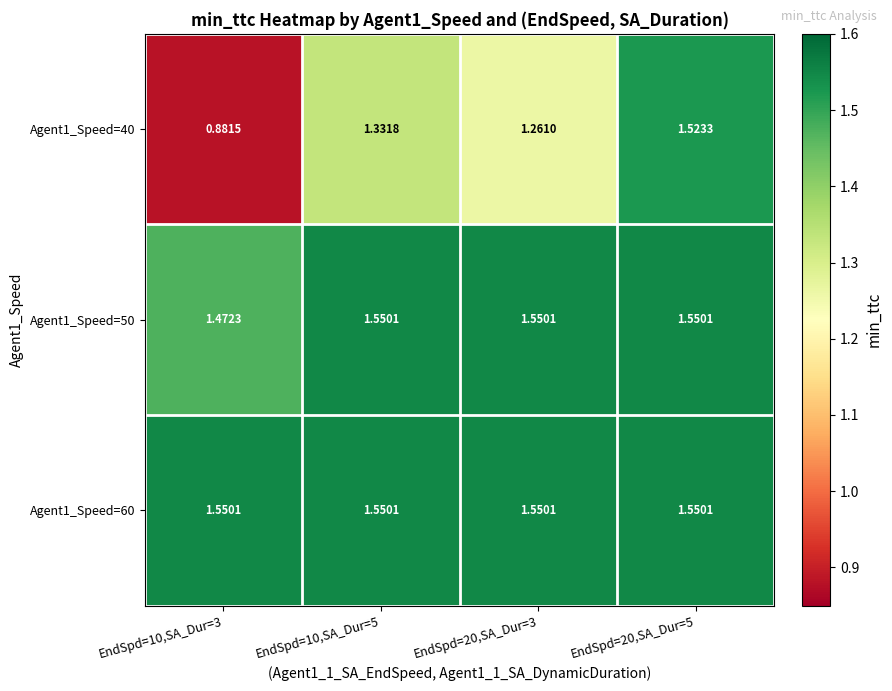

What is the minimum value shown in the chart?

0.9